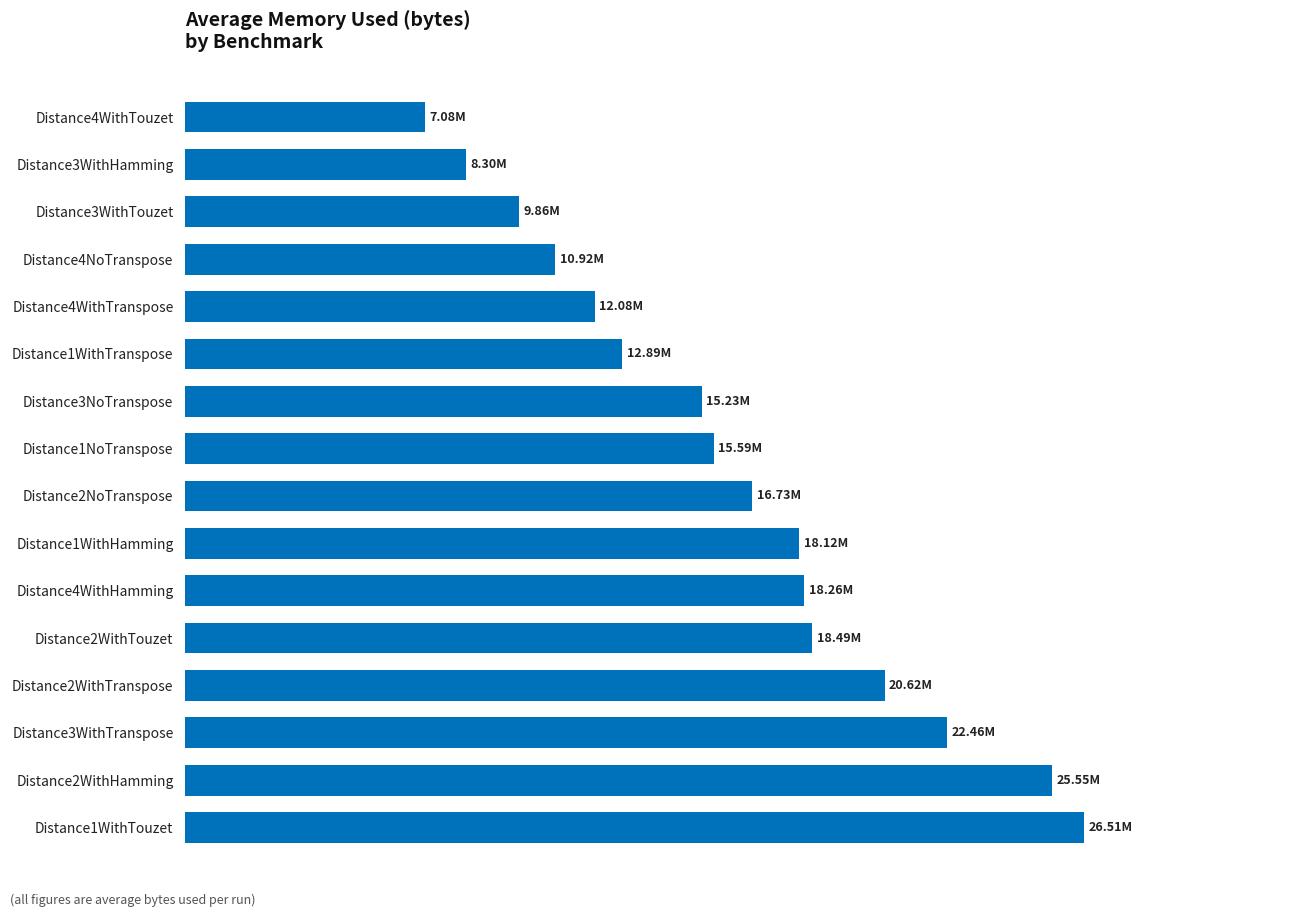

What is the greatest value displayed?

26505555.9